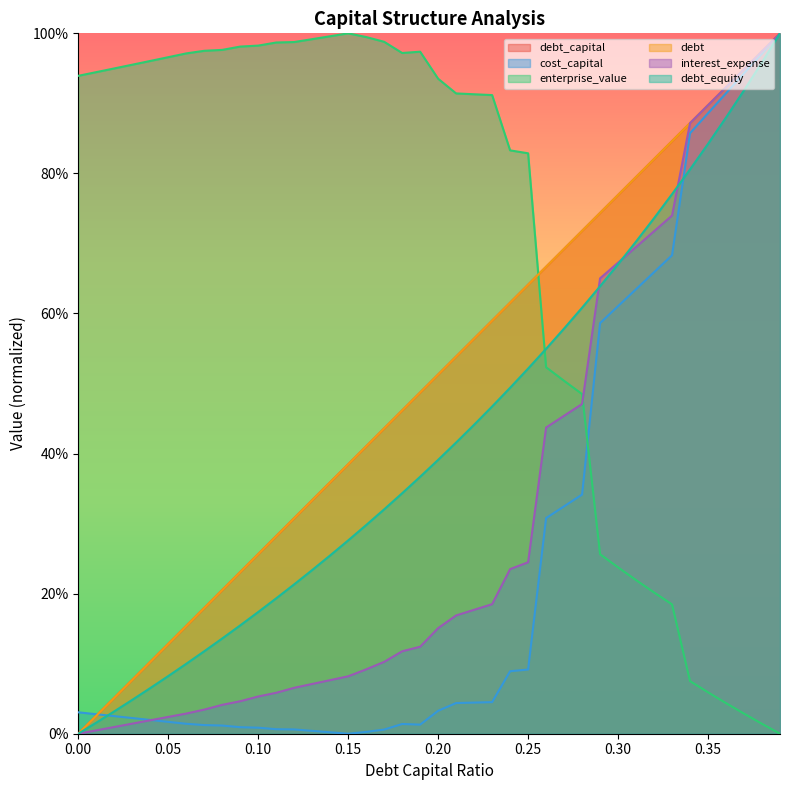

What is the highest value of the debt_equity series?

1.0